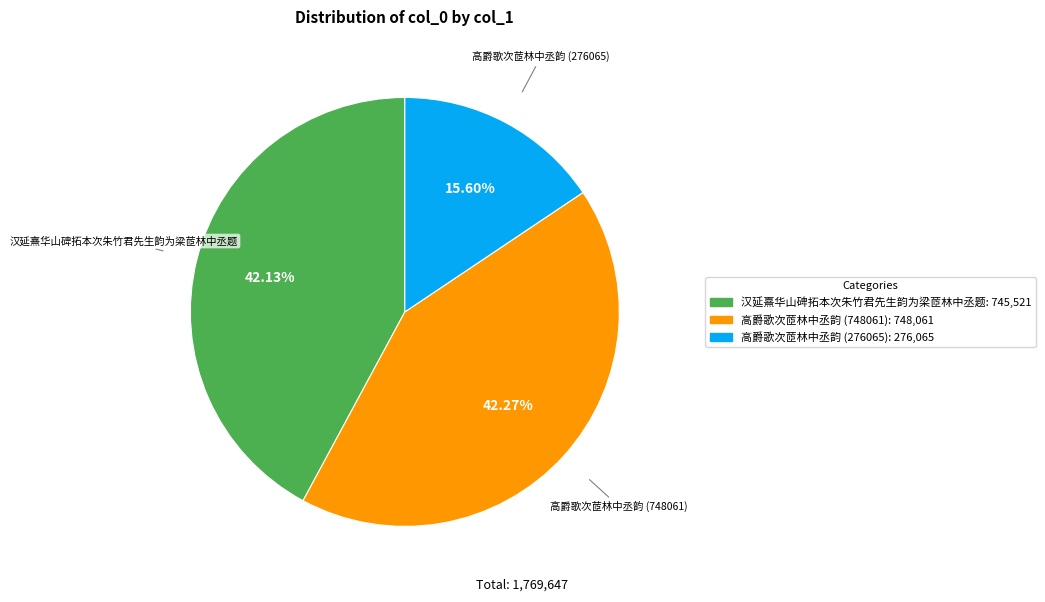

Approximately how many times larger is the value at 高爵歌次茝林中丞韵 (276065) compared to 高爵歌次茝林中丞韵 (748061)?

0.4